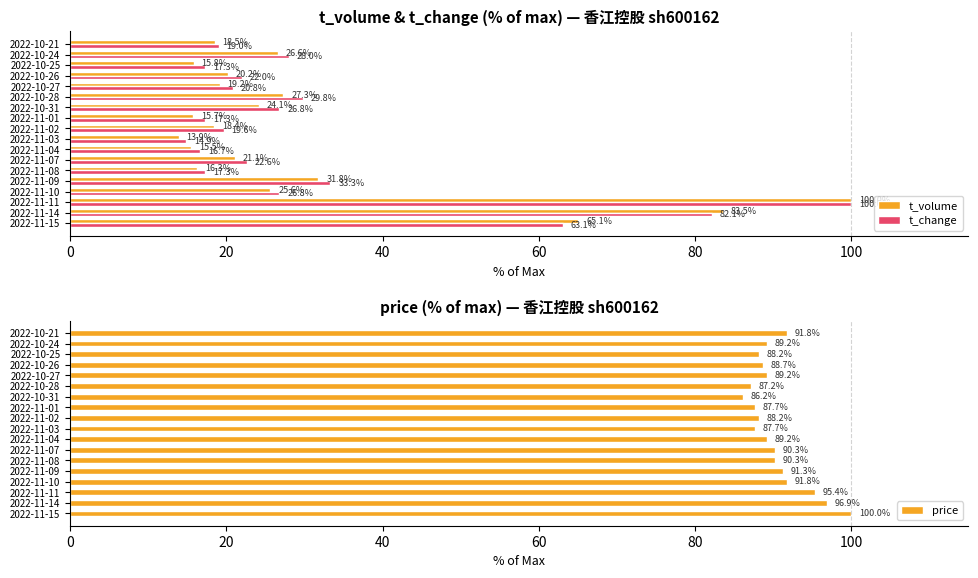

What is the sum of all t_volume values?

558.9